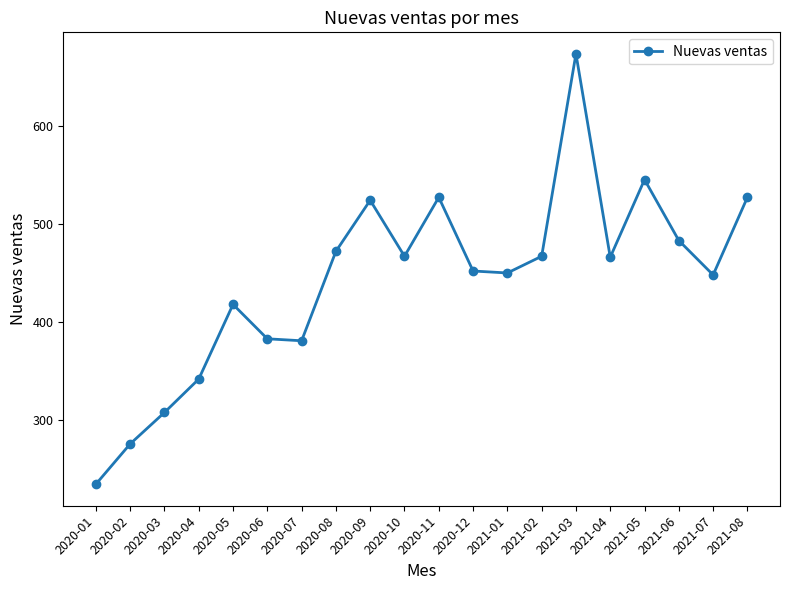

How many interior local peaks (higher than both neighbors) does the data have?

5